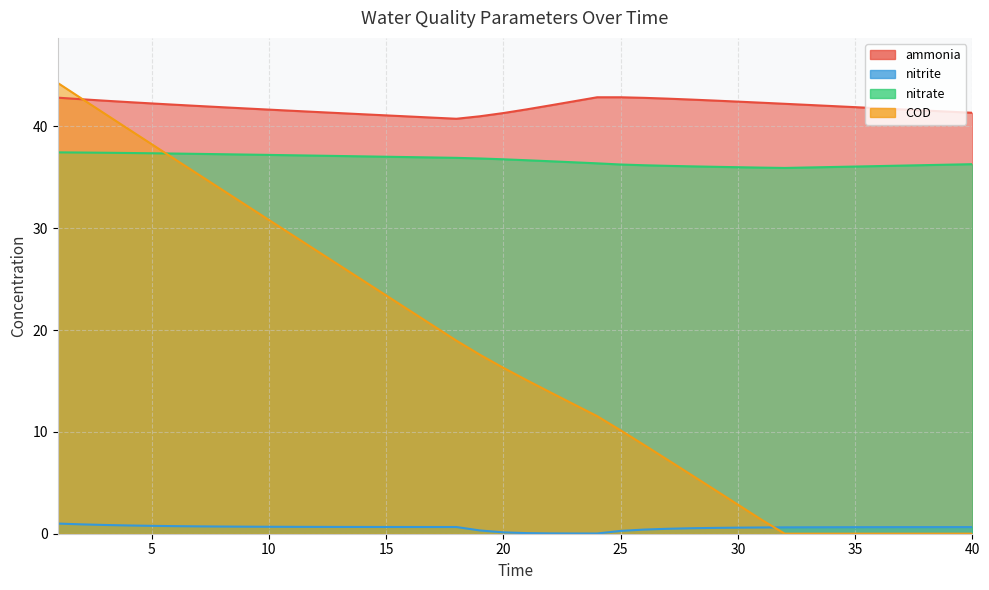

What is the sum of the COD values at 25 and 7?

45.4